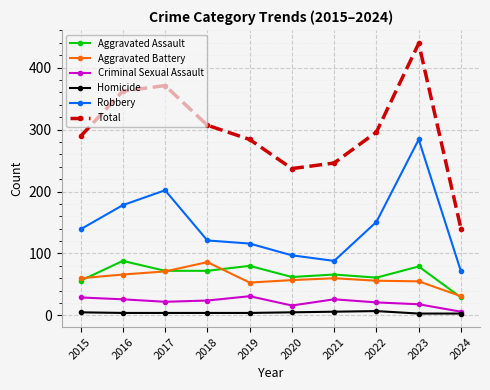

What value does the Aggravated Assault series have at 2021, to the nearest 10?

70